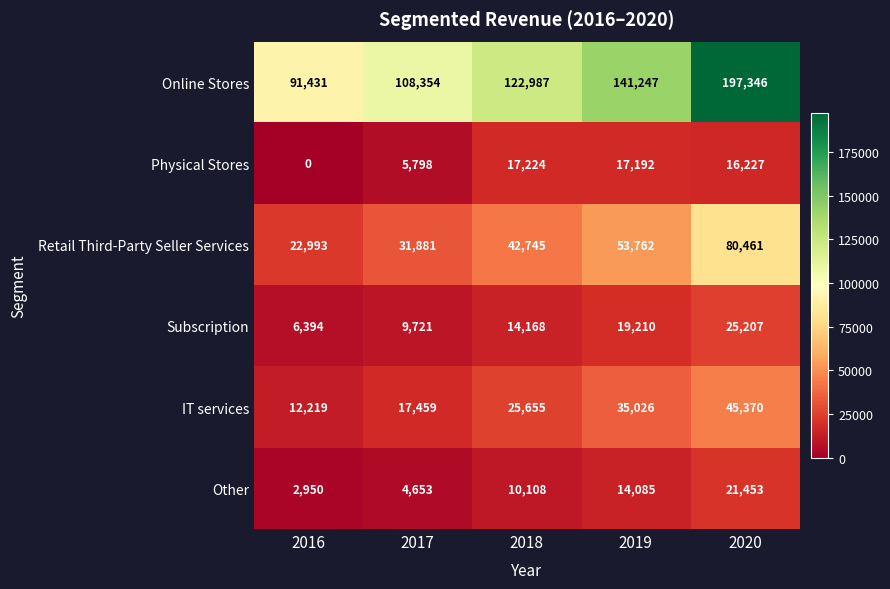

Which category has the lowest value across all series?

2016